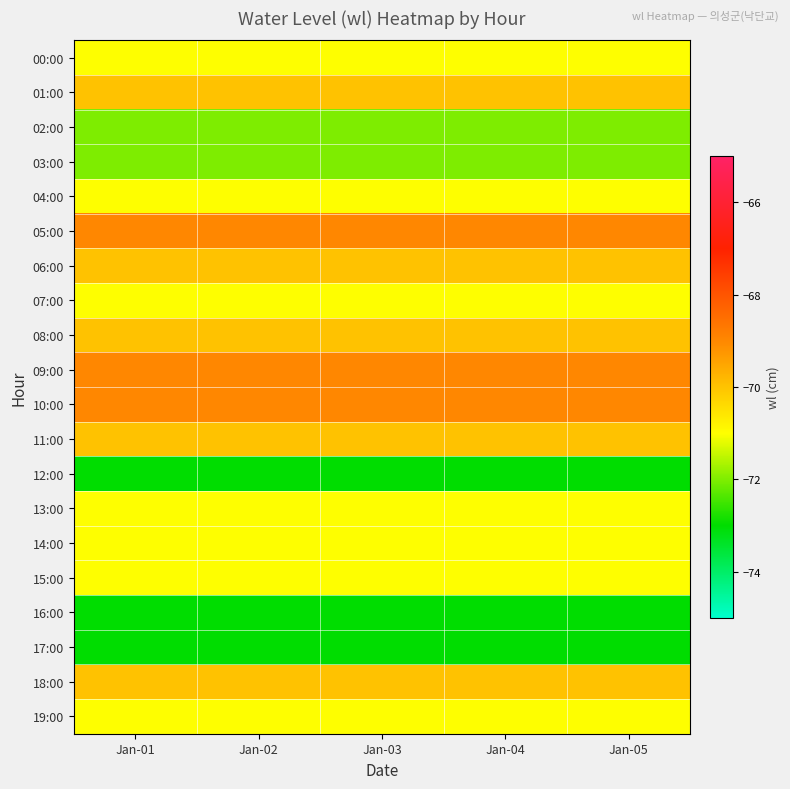

Which label corresponds to the smallest value in the chart?

Jan-01